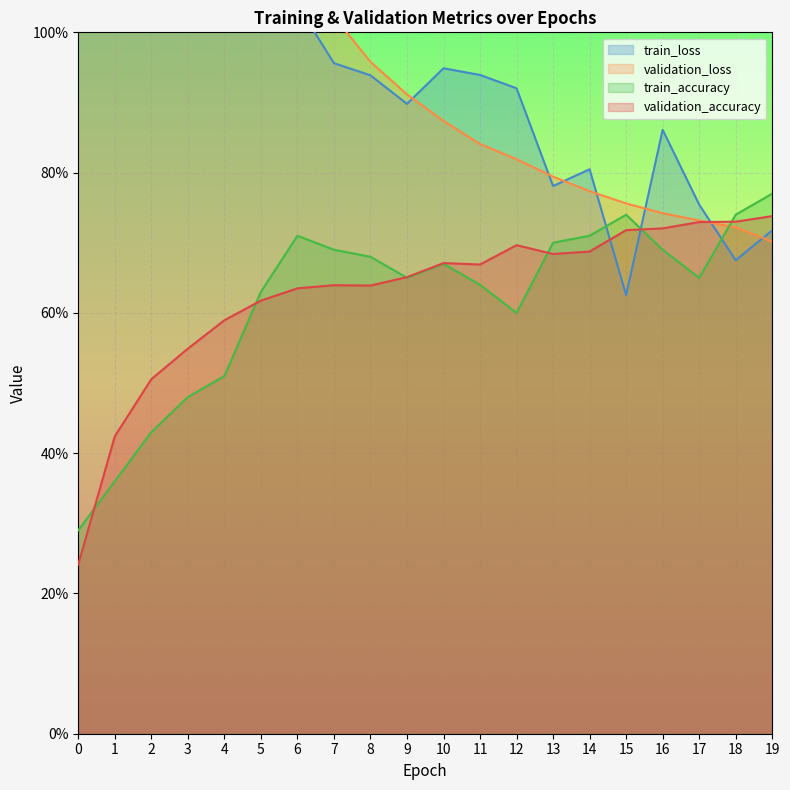

In train_loss, how many points are lower than both neighbors (excluding endpoints)?

4